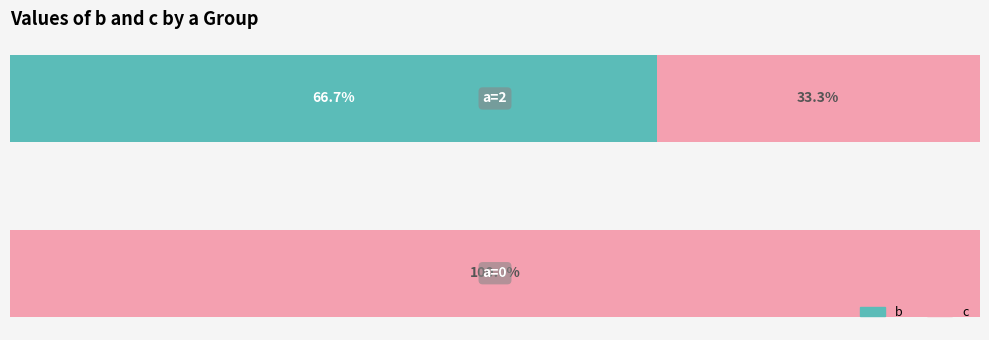

The c (column c) series shows 100.0 at 0. True or false?

True